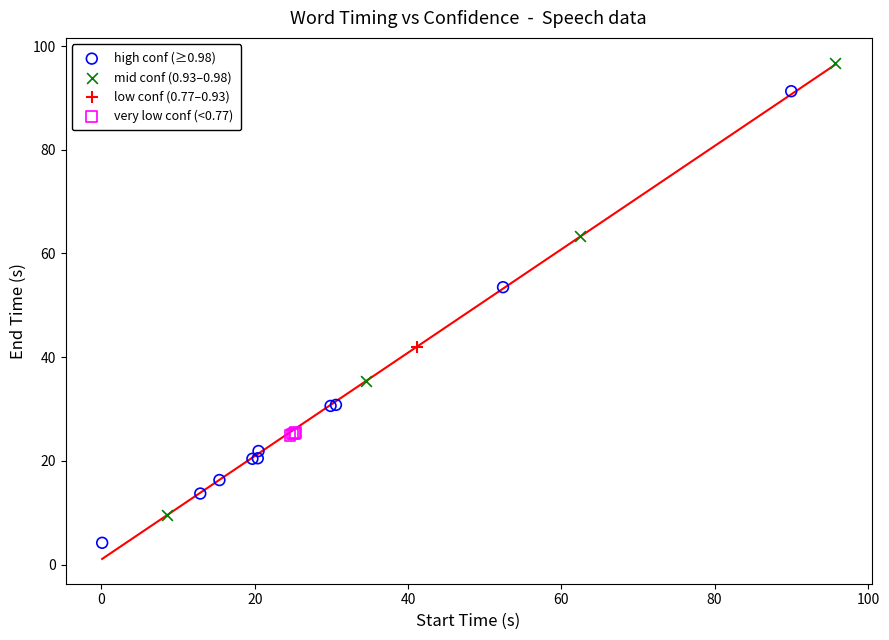

Which series reaches the maximum Y coordinate?

mid conf (0.93–0.98)